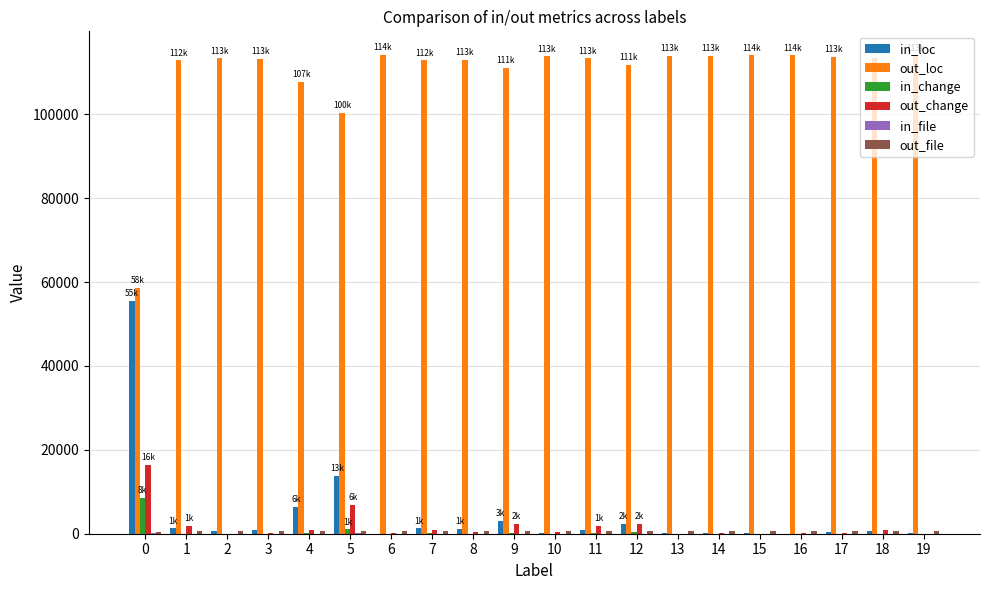

Count the number of data series in this chart.

6